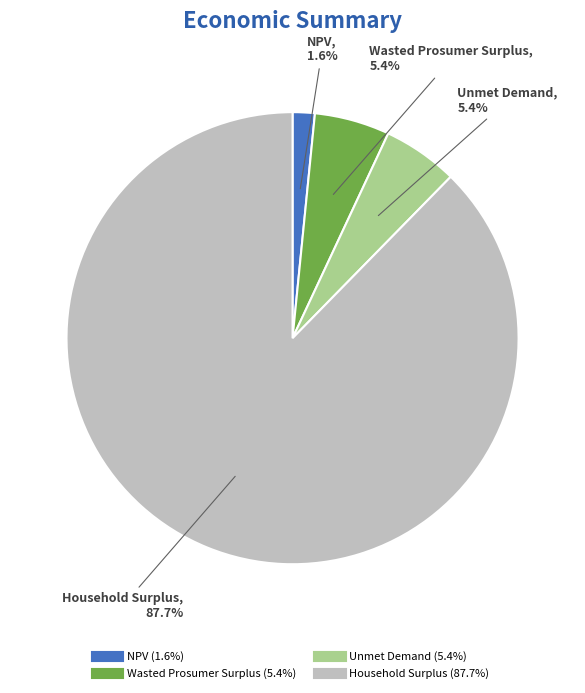

Combined, do NPV and Unmet Demand account for over 50%?

No